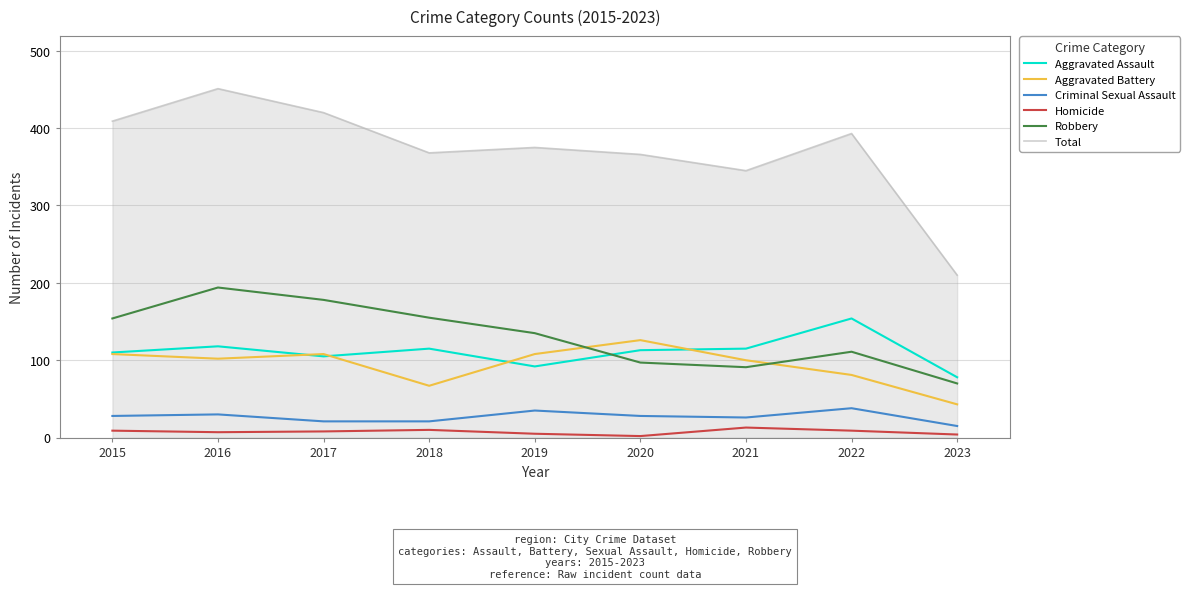

Which series has the largest range (max minus min)?

Total